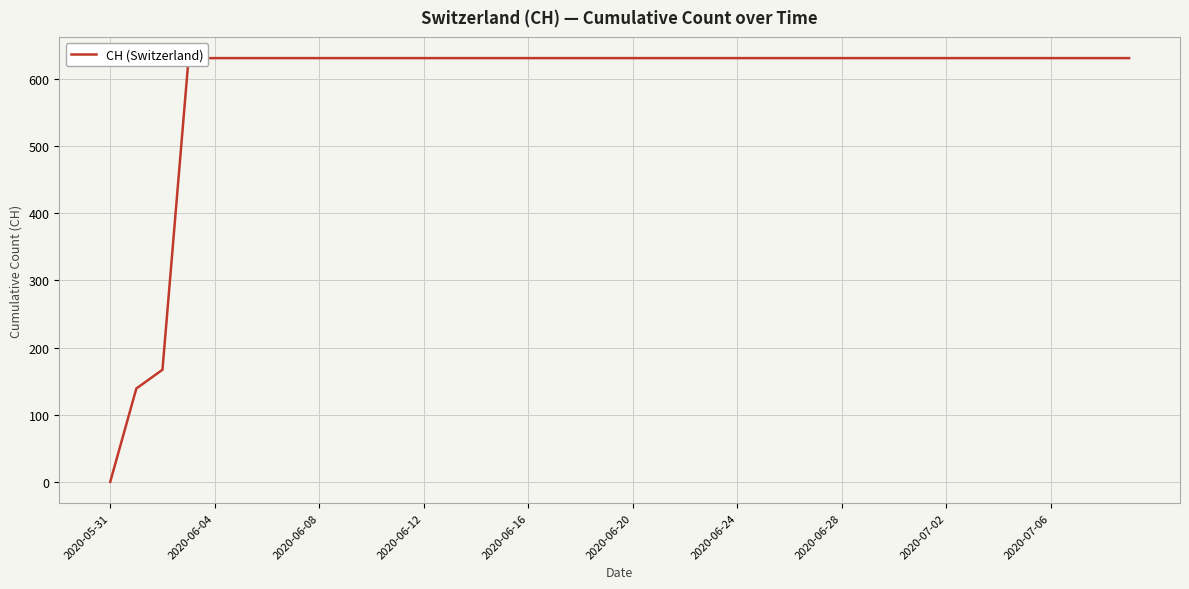

Is it true that the value at 39 is 846?

False